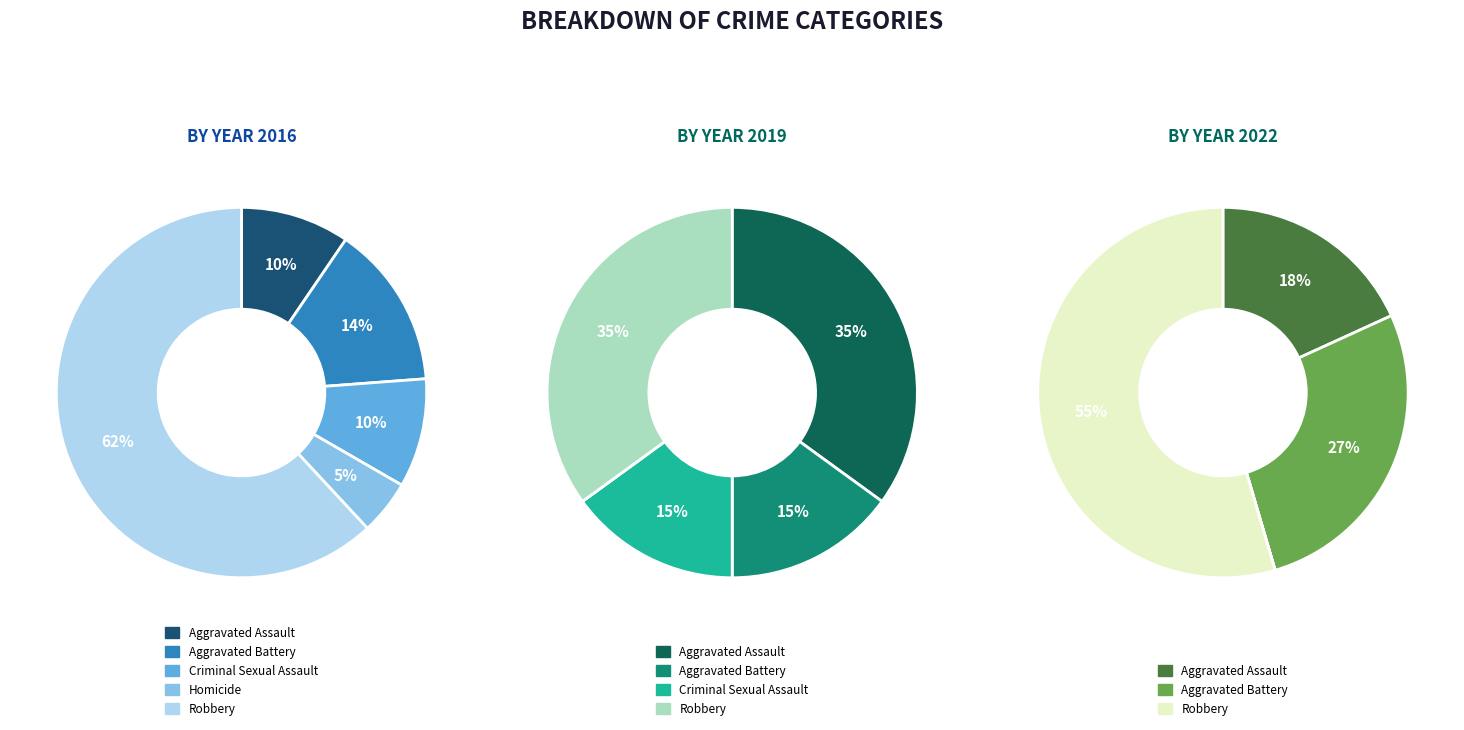

To the nearest percent, what is the average slice percentage?

20%